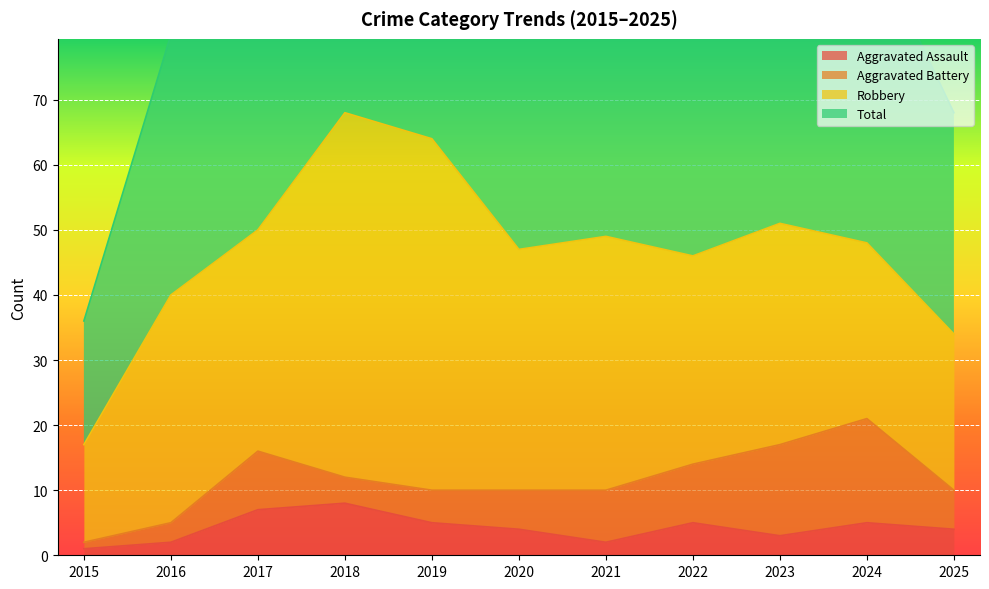

Is it true that Aggravated Assault equals 3 at 2024?

False